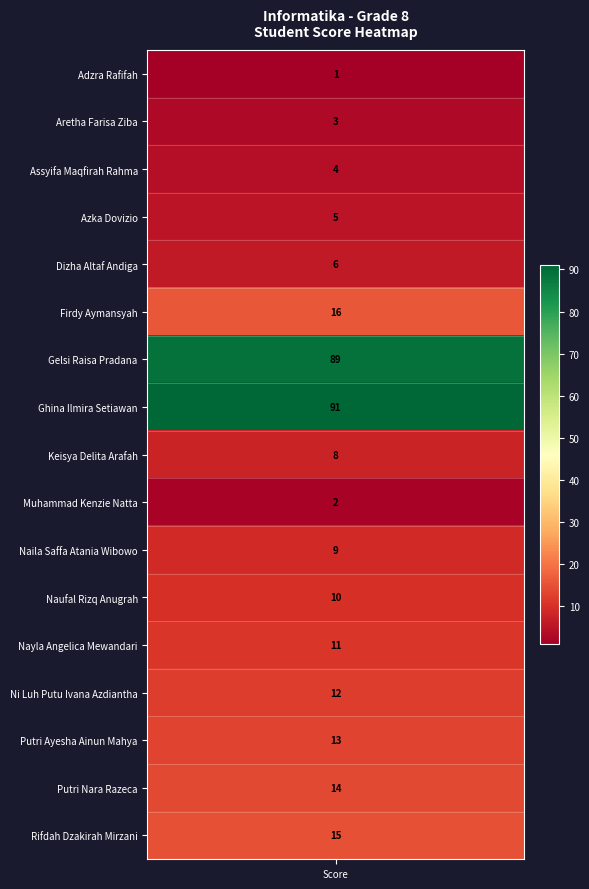

Reading left to right, extract all data points from this chart.

values=1	1=3	2=4	3=5	4=6	5=16	6=89	7=91	8=8	9=2	10=9	11=10	12=11	13=12	14=13	15=14	16=15